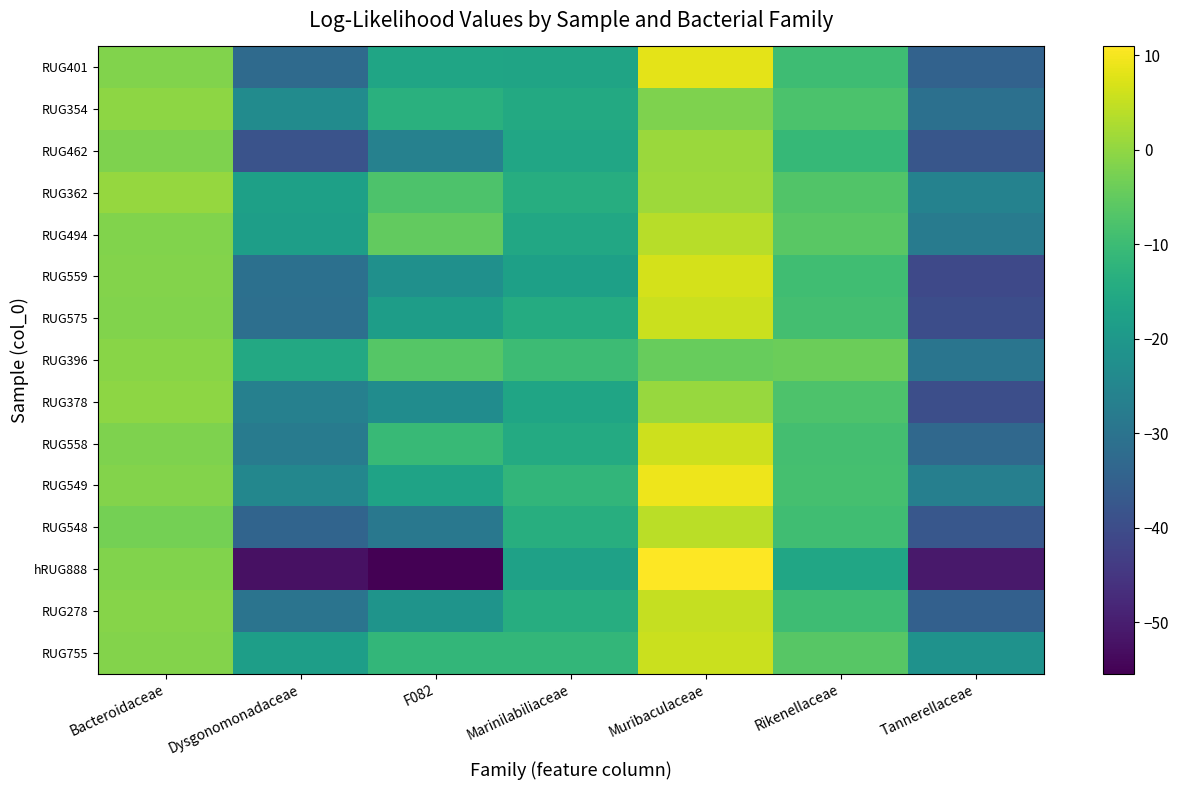

At which category is the sum across all series the highest?

Muribaculaceae